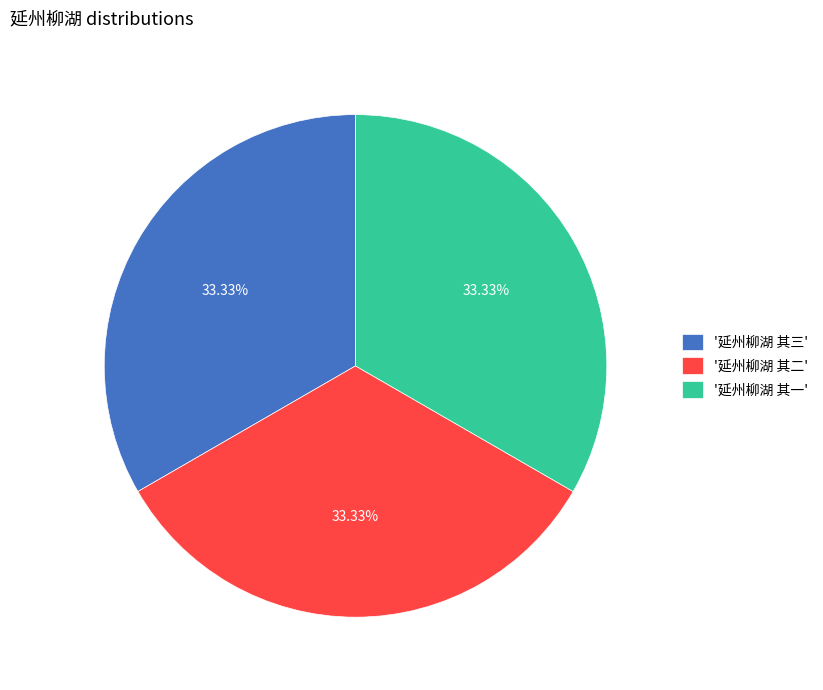

What is the ratio of the value at '延州柳湖 其一' to the value at '延州柳湖 其二'?

1.0